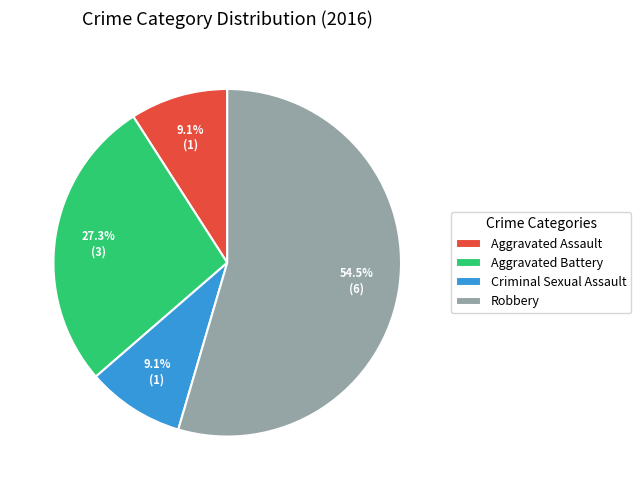

How many slices are in this pie chart?

4